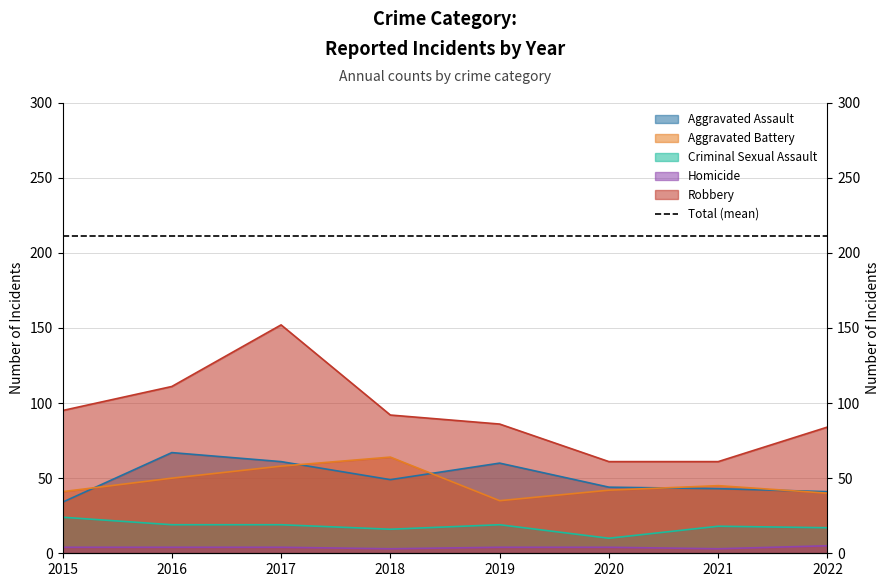

What is the sum of all Aggravated Assault values?

399